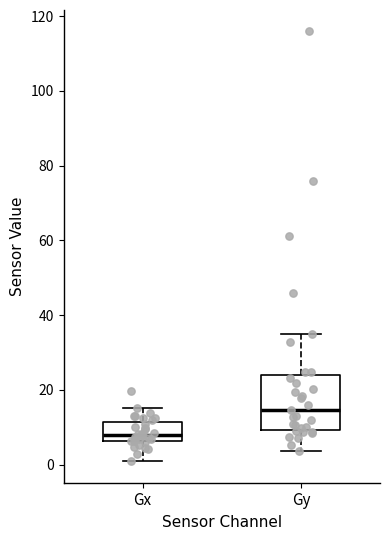

Where does the upper whisker of the box for Gx end on the y-axis? The values are not printed on the chart, so give them approximately, as read against the axis.

16